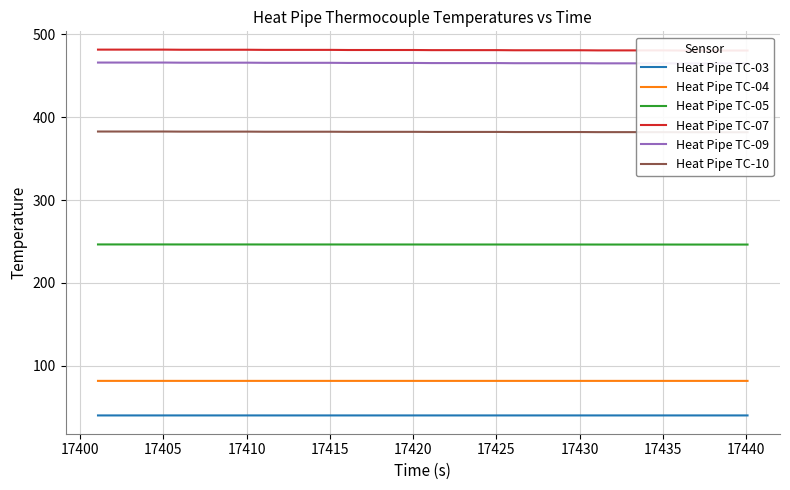

What is the maximum value shown in the chart?

481.5